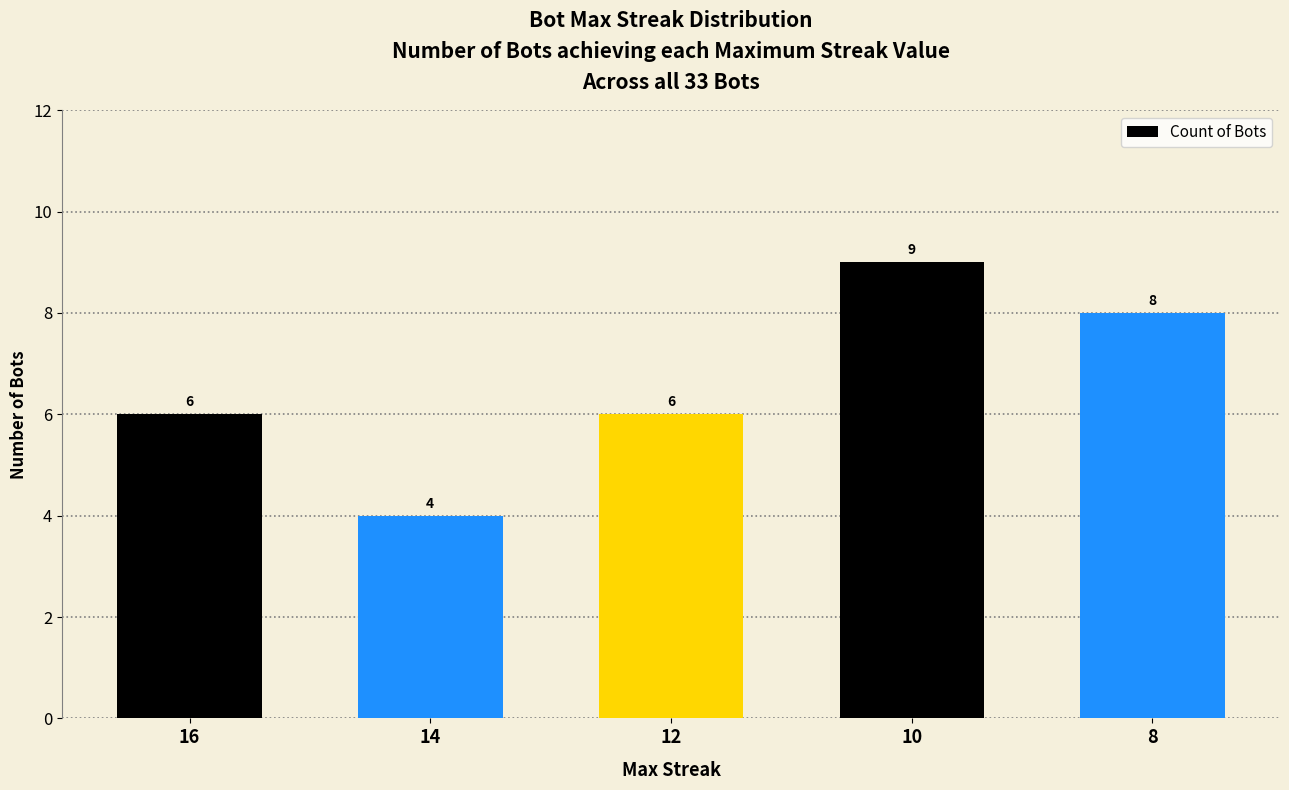

Which has a higher value, 10 or 16?

10